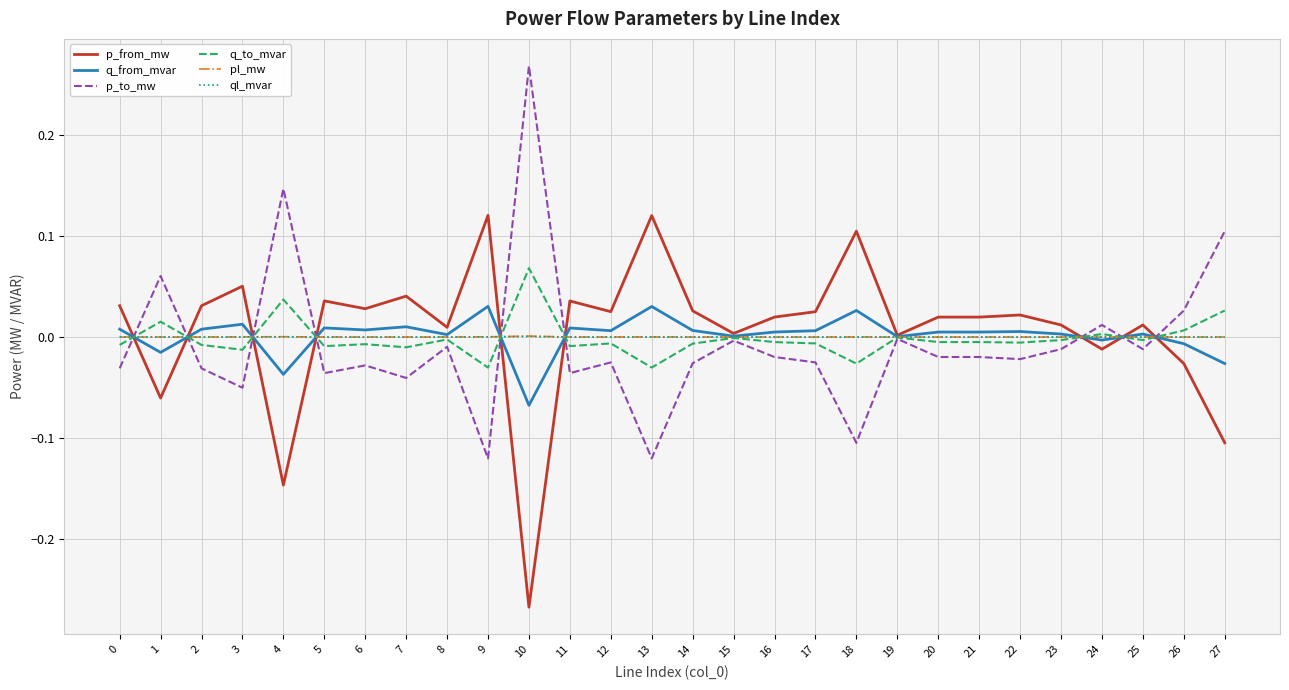

What are all the series names shown in the legend?

p_from_mw, q_from_mvar, p_to_mw, q_to_mvar, pl_mw, ql_mvar